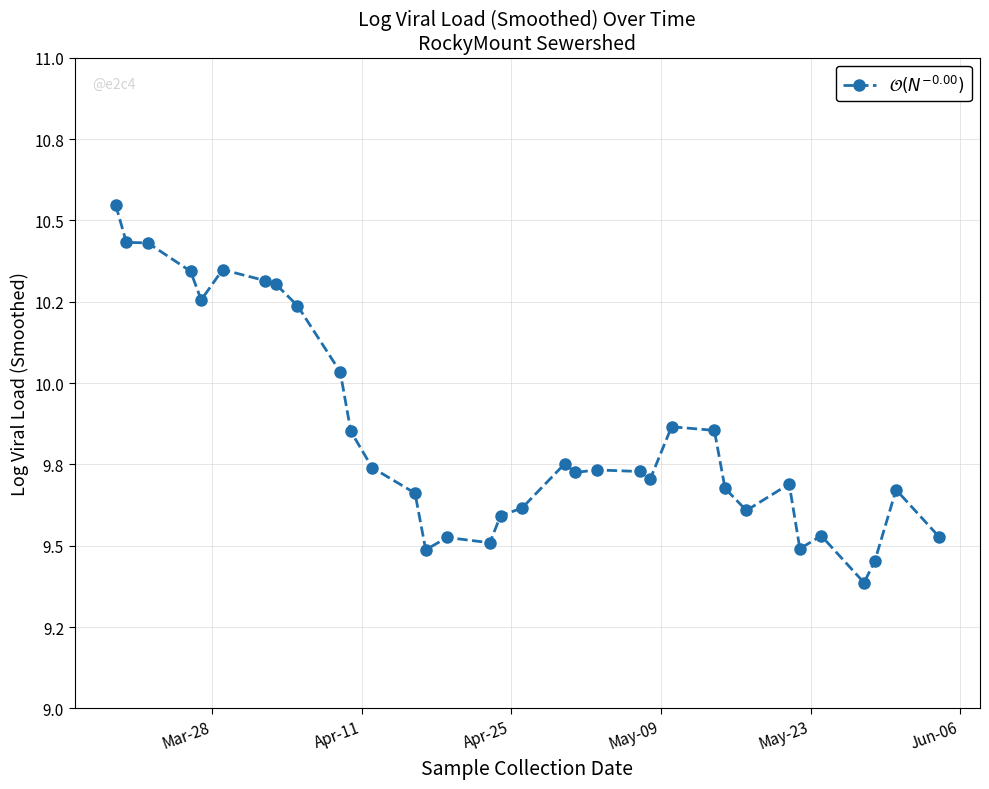

What is the maximum value shown in the chart?

10.5